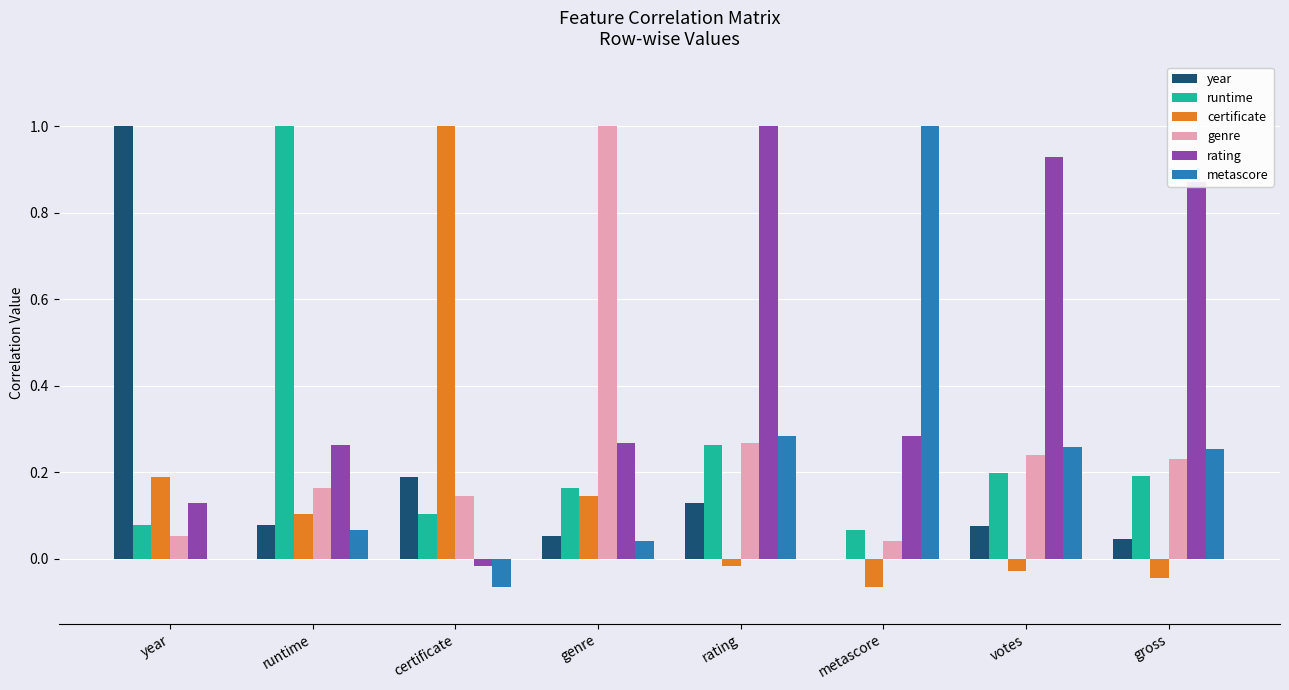

The metascore series shows 0.0 at genre. True or false?

True